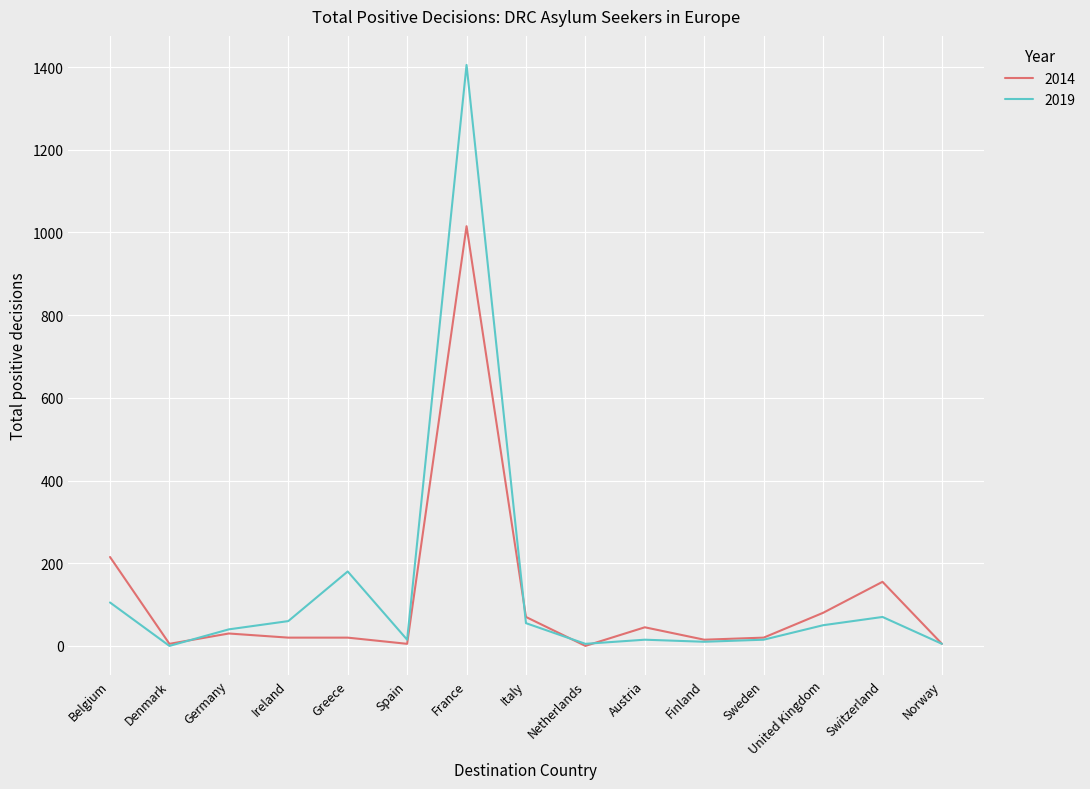

What is the highest value of the 2014 series?

1015